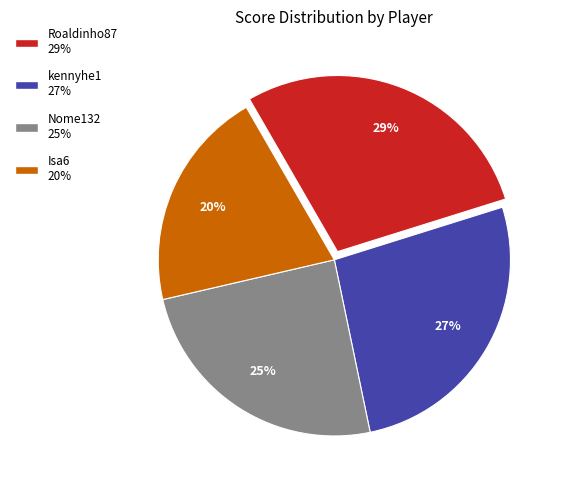

To the nearest percent, what percentage of the pie is kennyhe1?

27%